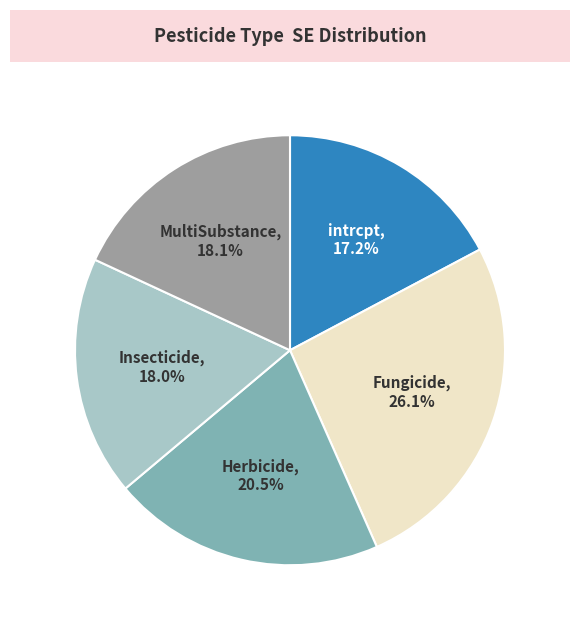

Does any single category account for the majority?

No